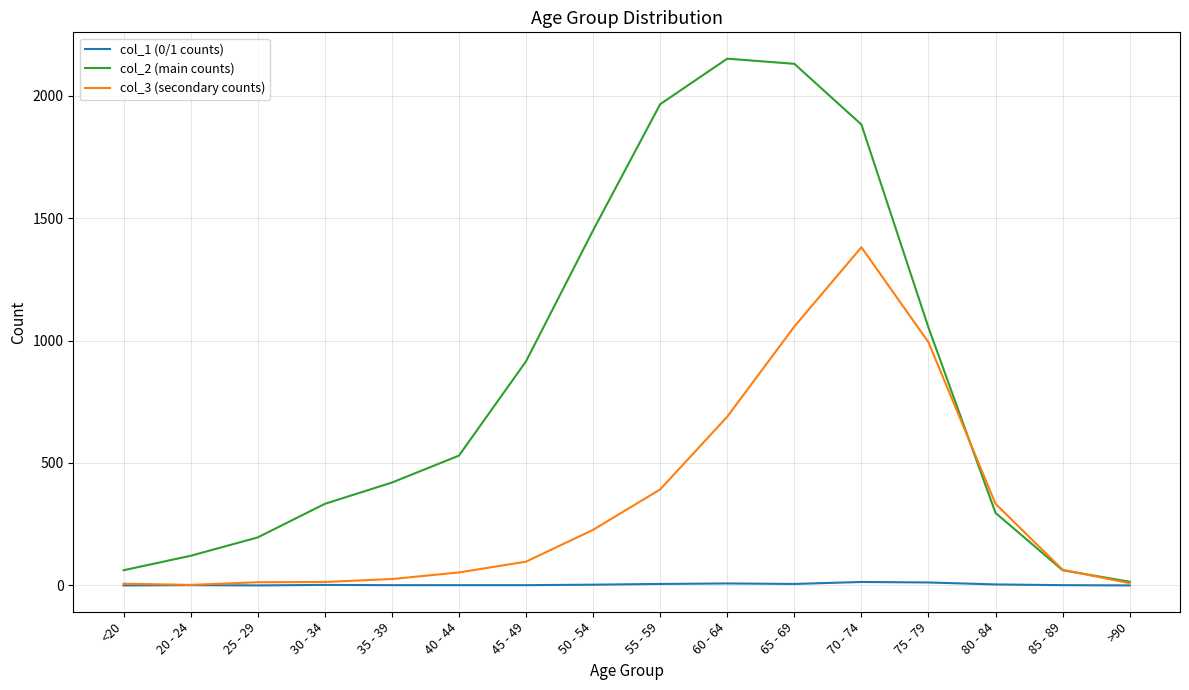

Is the value of col_3 (secondary counts) at 45 - 49 greater than the value of col_2 (main counts) at 30 - 34?

No